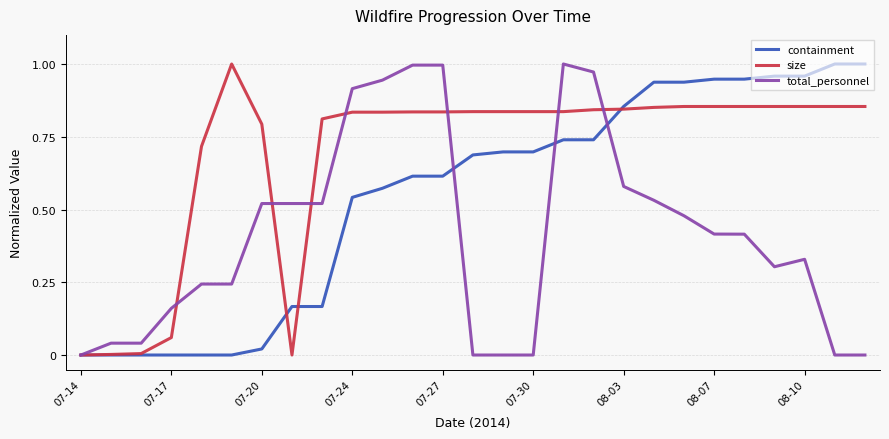

Which series has the largest total across all categories?

size